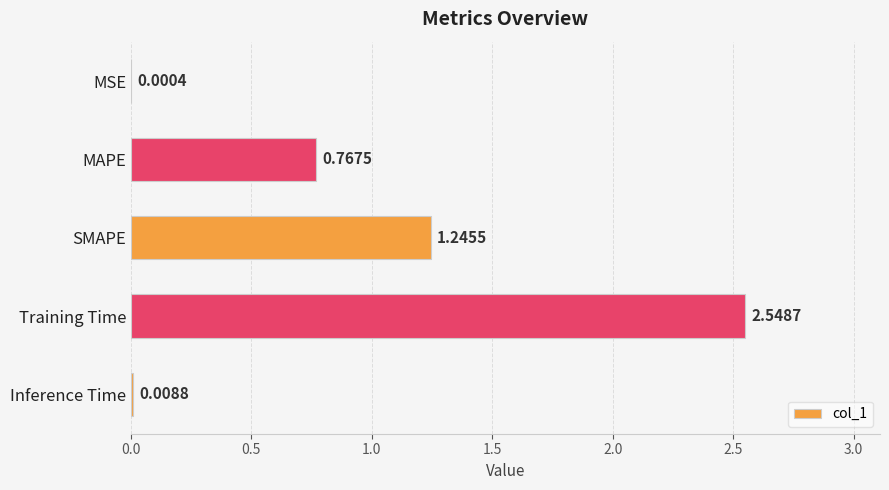

Which has a higher value, Training Time or Inference Time?

Training Time